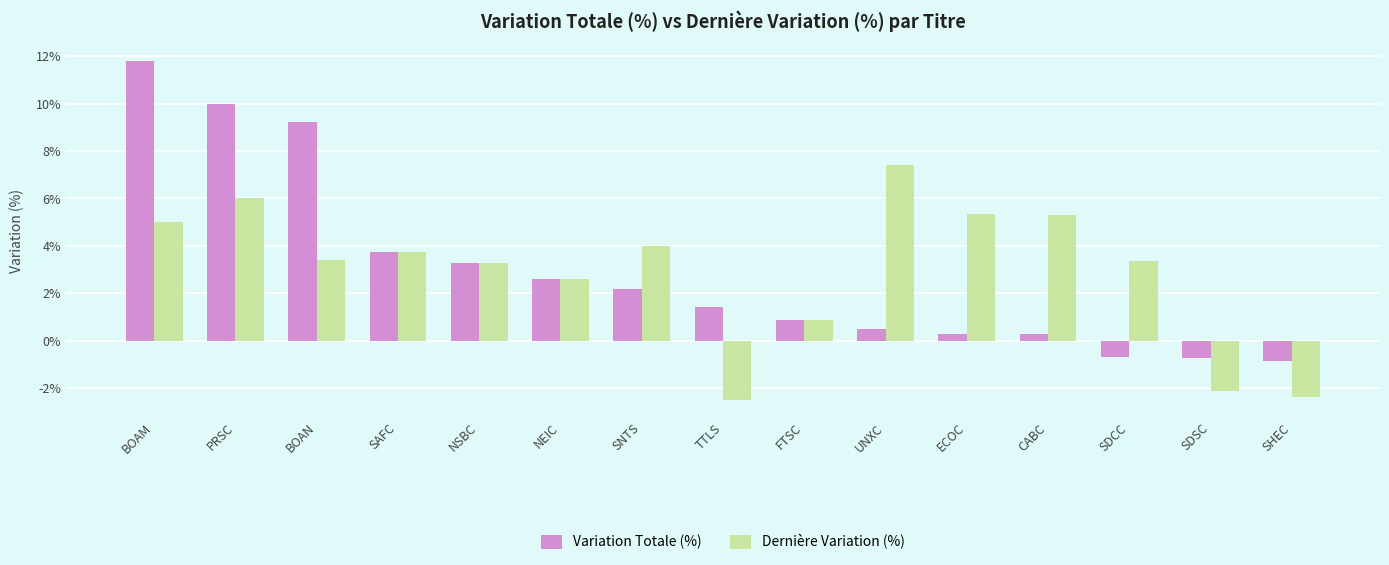

What value does the Variation Totale (%) series have at NSBC?

3.3